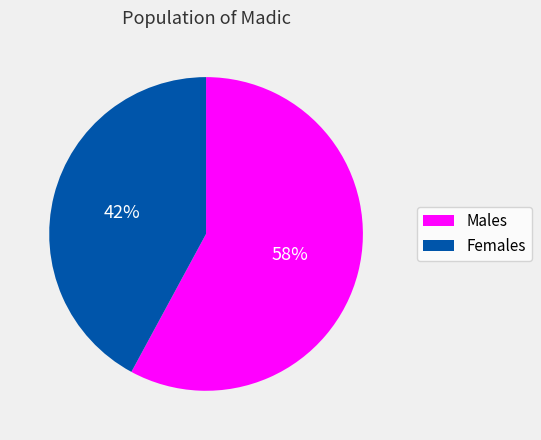

What is the smallest slice in the pie chart?

Females